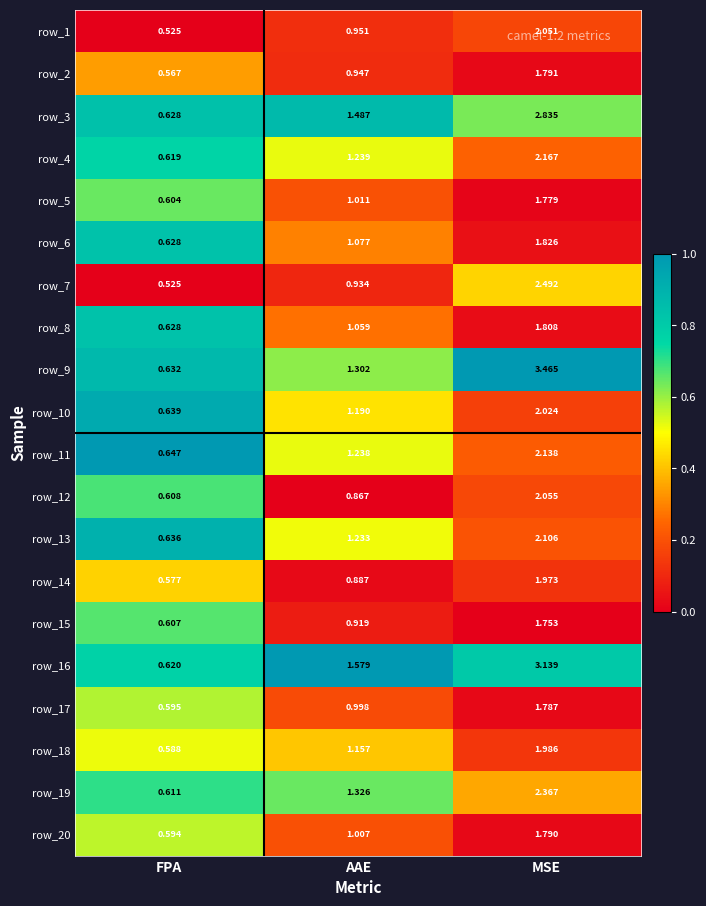

Is the value of row_16 at MSE greater than the value of row_7 at FPA?

Yes